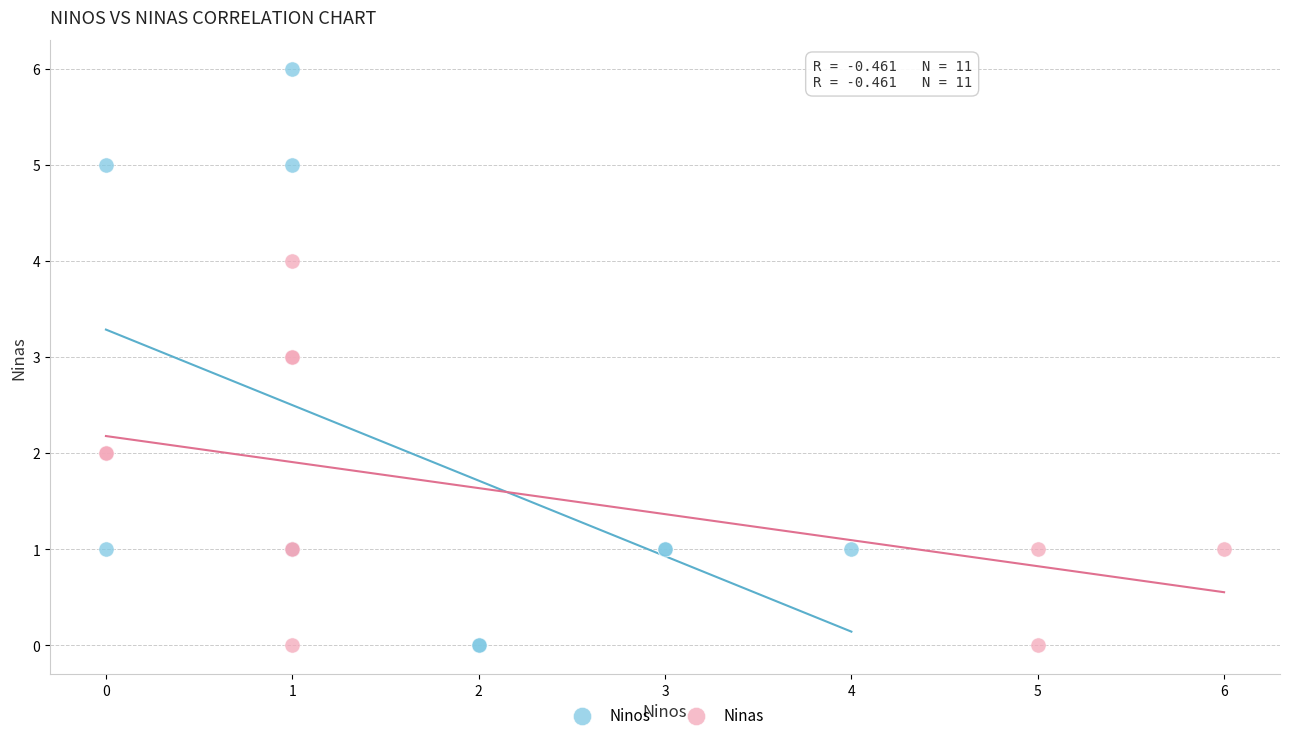

Which series has the largest Y range (max minus min)?

Ninos